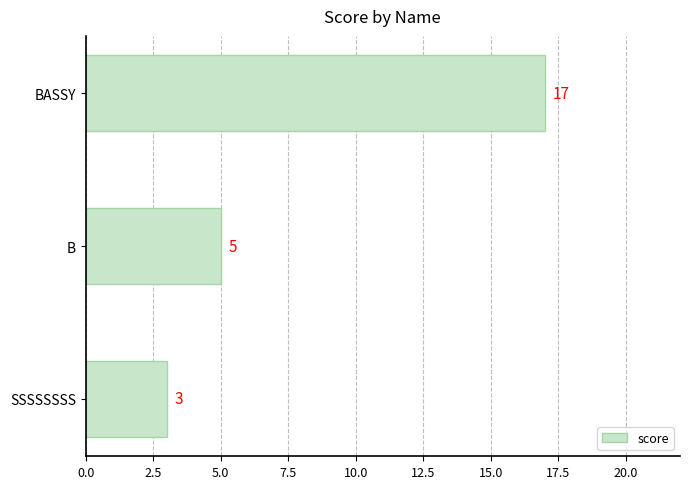

What is the smallest value displayed?

3